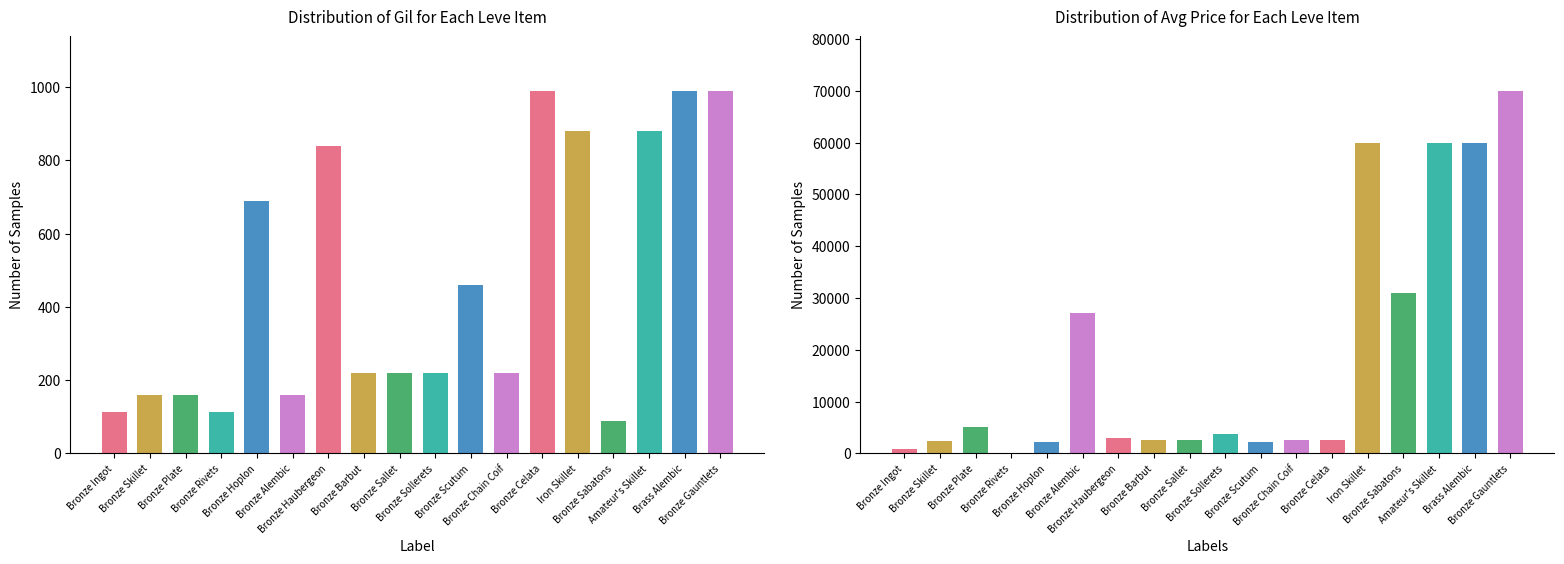

Reading left to right, transcribe all the data shown in this chart.

Leve Gil: 113.0	160.0	160.0	112.0	690.0	160.0	840.0	220.0	220.0	220.0	460.0	220.0	990.0	880.0	90.0	880.0	990.0	990.0
currentAveragePrice: 934.8	2494.0	5071.0	66.6	2226.0	27125.0	3011.0	2680.0	2662.0	3767.0	2230.0	2656.0	2673.0	60000.0	31003.0	60000.0	60000.0	70000.0